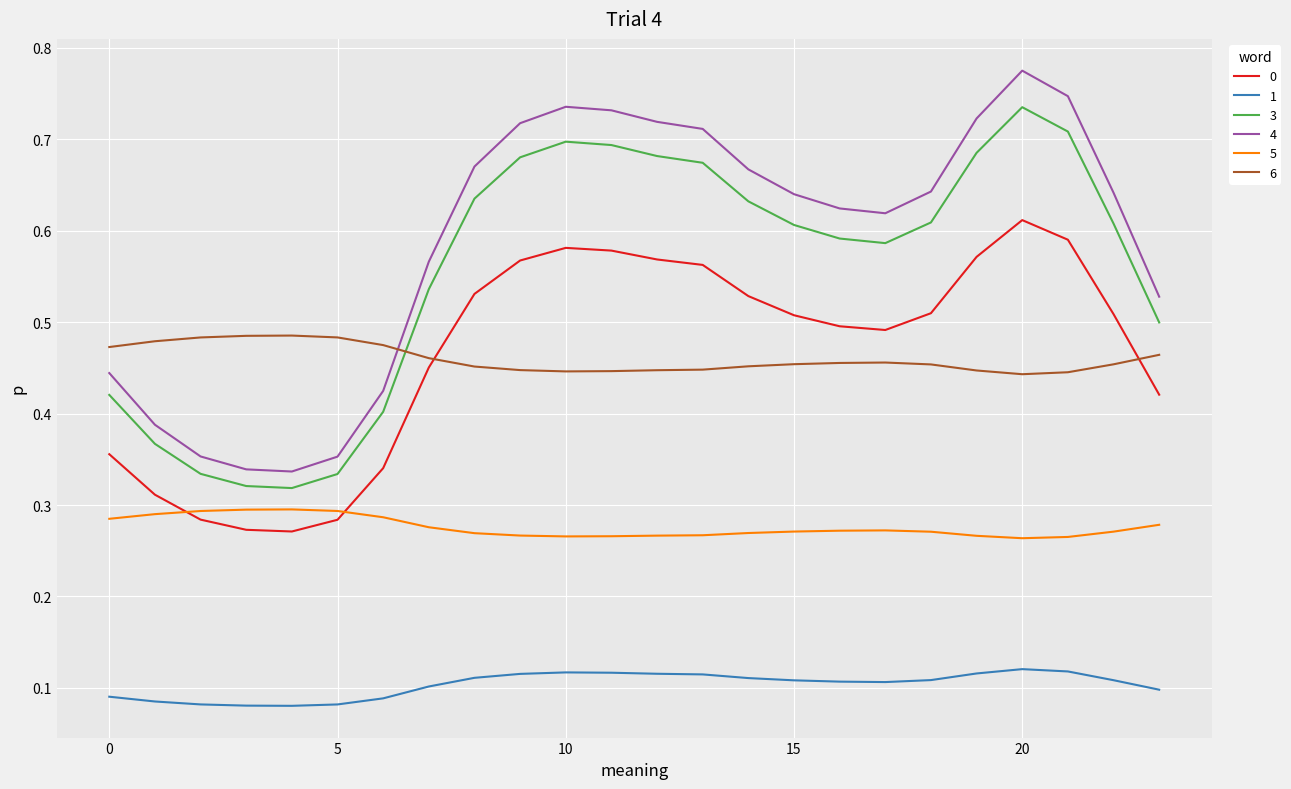

Rank the series by their maximum value, from lowest to highest.

1, 5, 6, 0, 3, 4